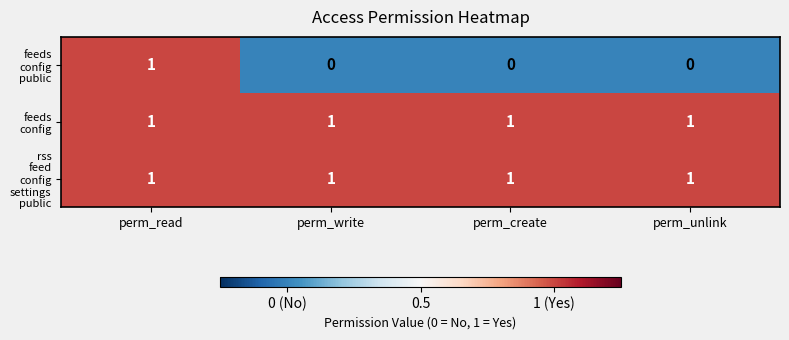

At which category is the sum across all series the highest?

perm_read